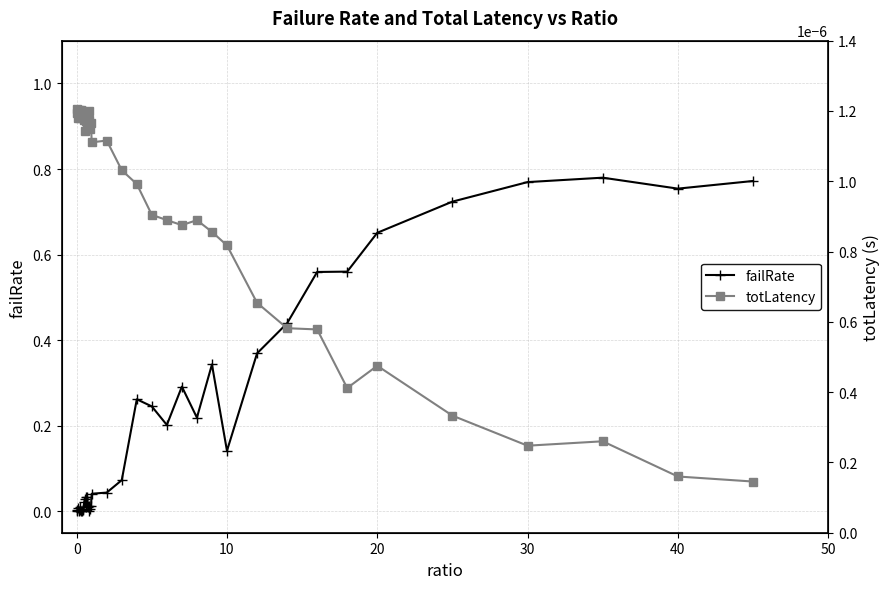

How many series are shown in this chart?

2